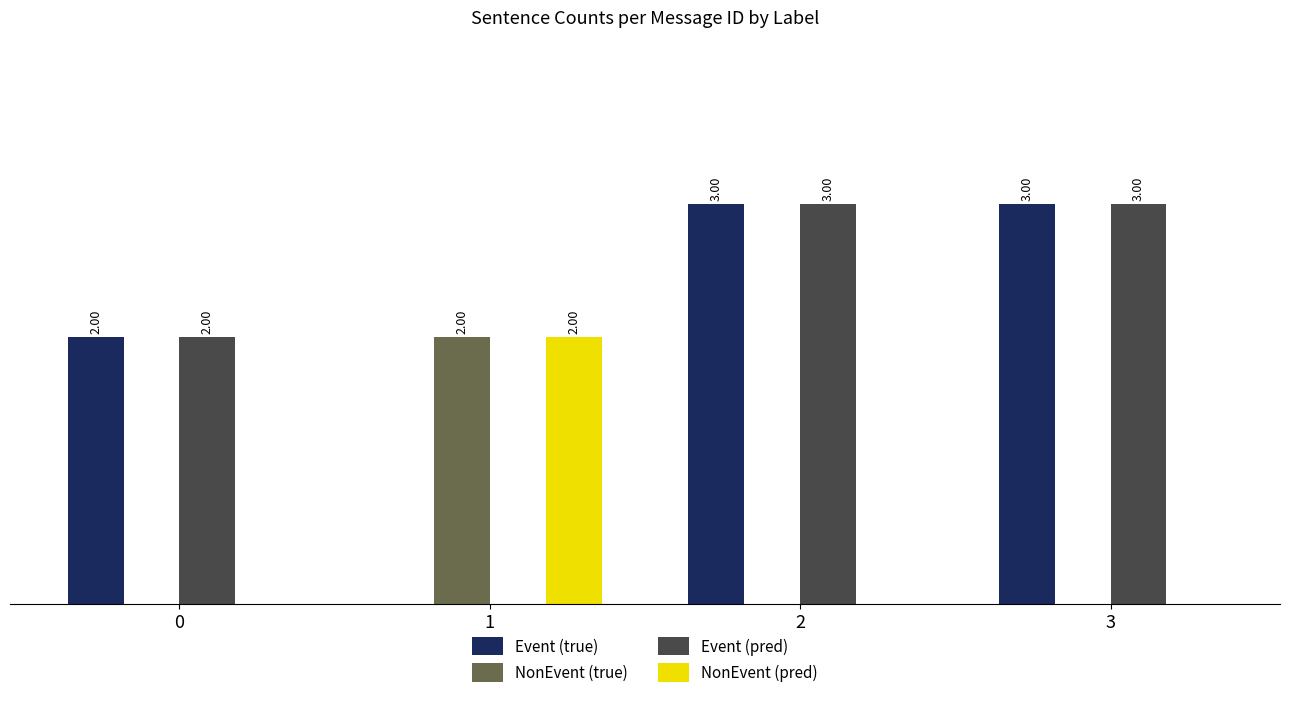

What are all the series names shown in the legend?

Event (true), NonEvent (true), Event (pred), NonEvent (pred)